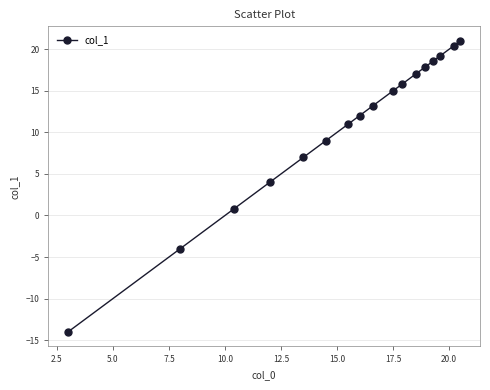

What is the value of the 15th point from the left?

19.2